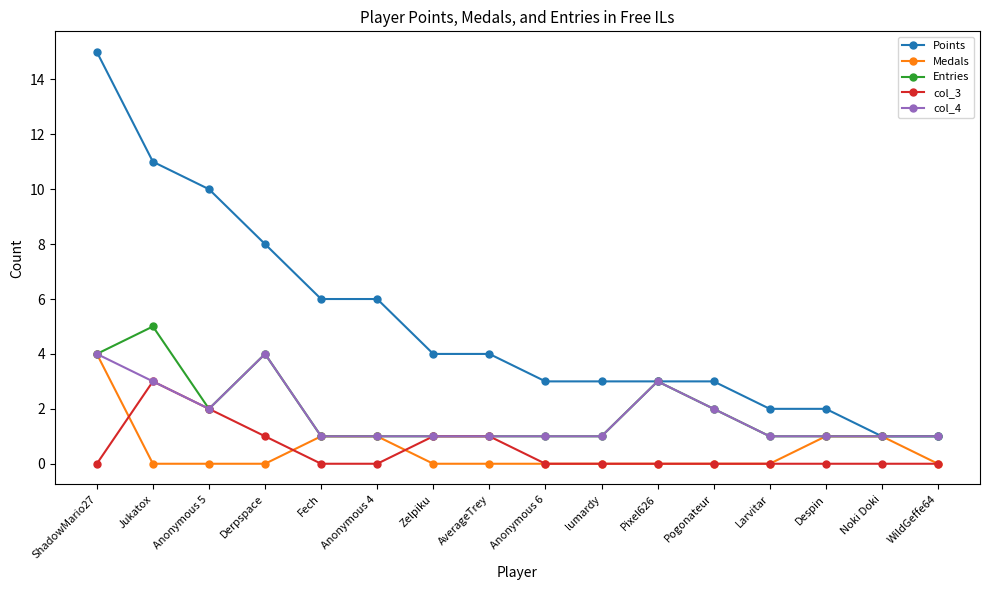

True or false: Points and col_3 intersect in this chart.

False